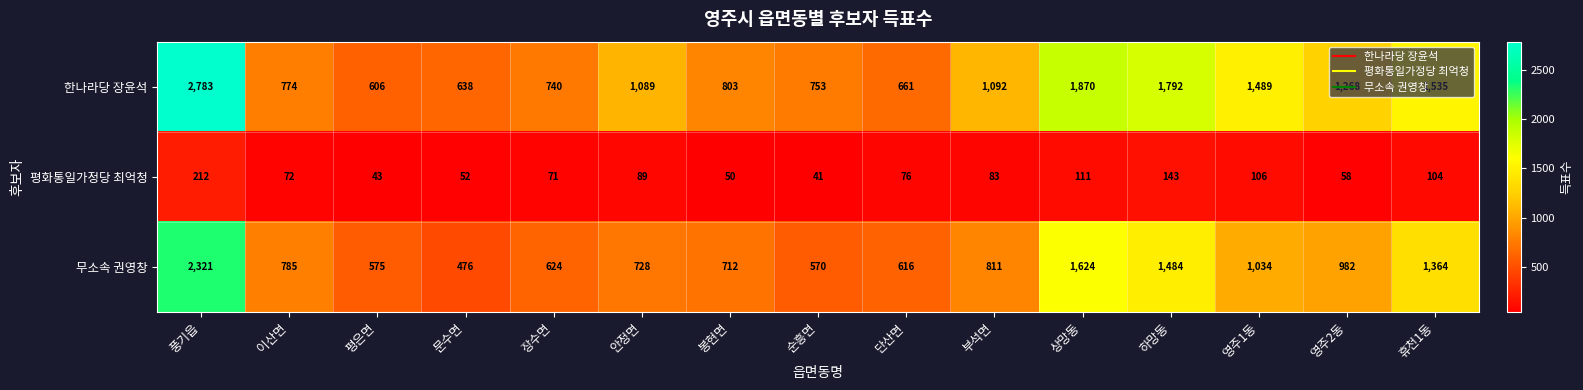

Between 이산면 and 하망동, which series saw the biggest shift?

한나라당 장윤석